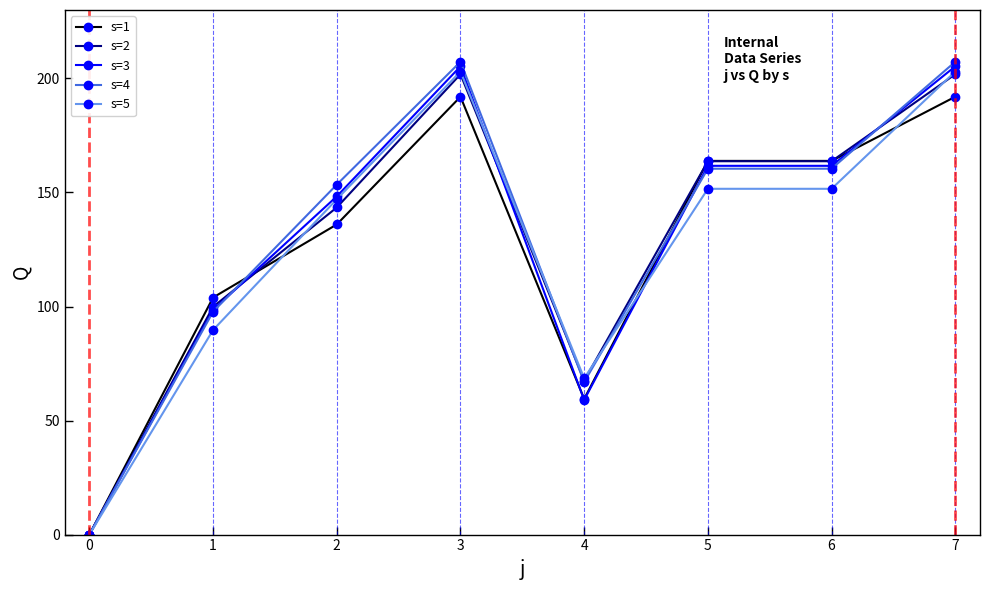

What is the difference between the second highest and minimum values in the s=5 series?

203.0